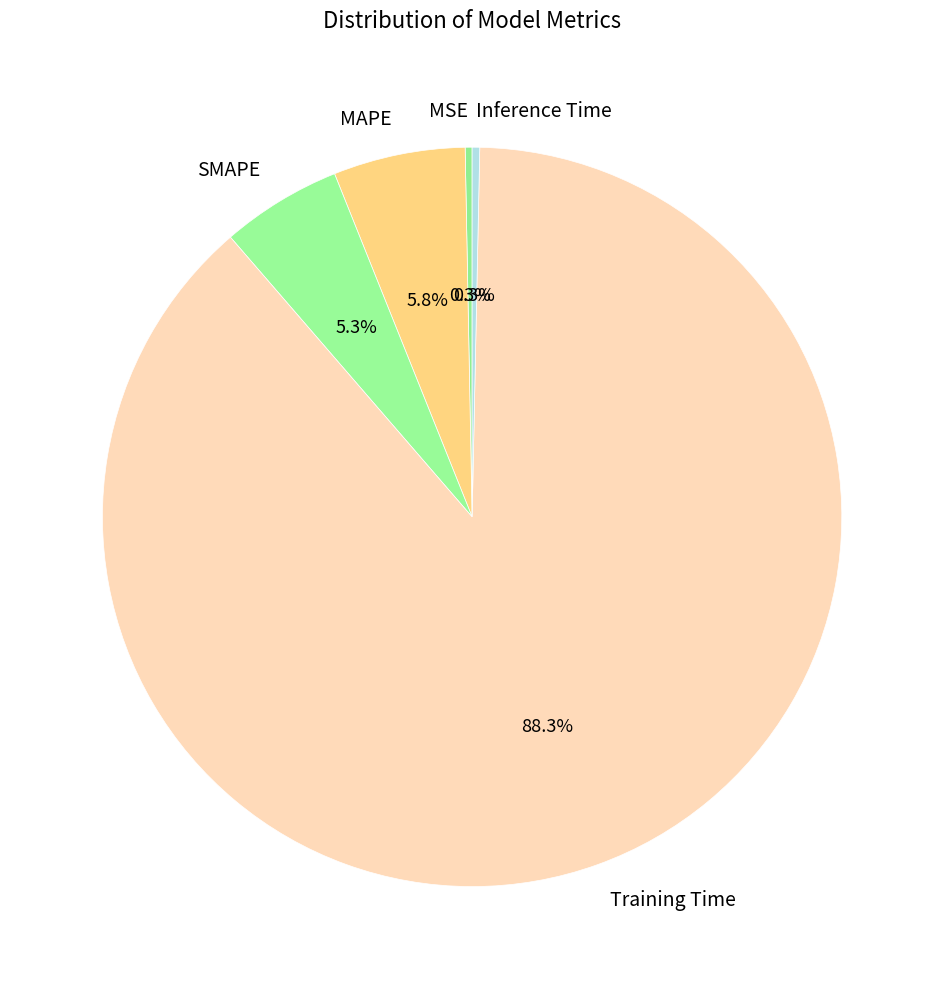

Which category accounts for the majority?

Training Time